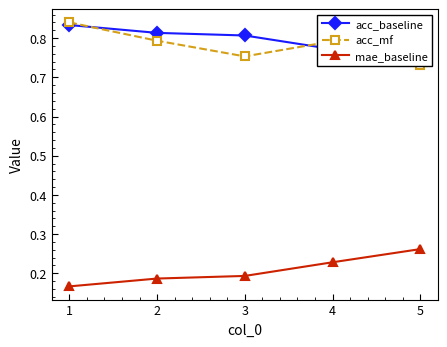

How many acc_baseline values are between 0 and 1?

5